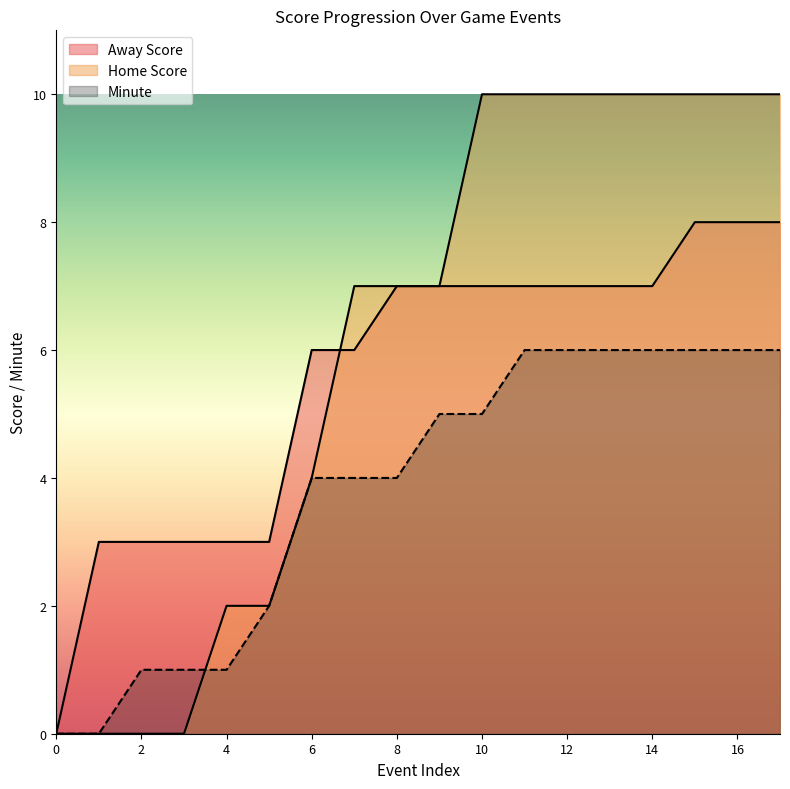

What are all the series names shown in the legend?

Away Score, Home Score, Minute